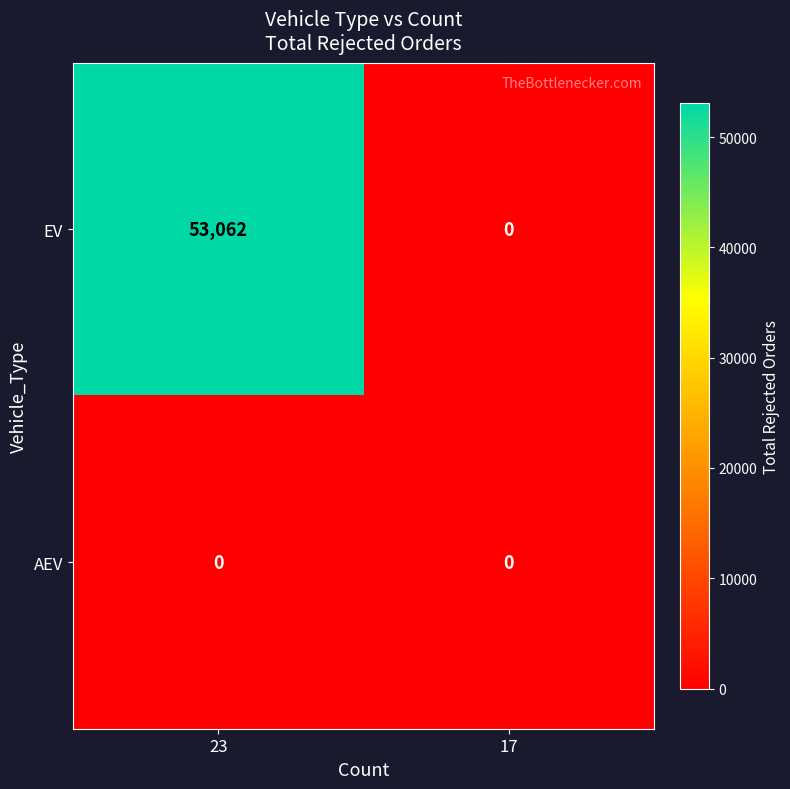

List the series in order of their overall mean, highest first.

EV, AEV